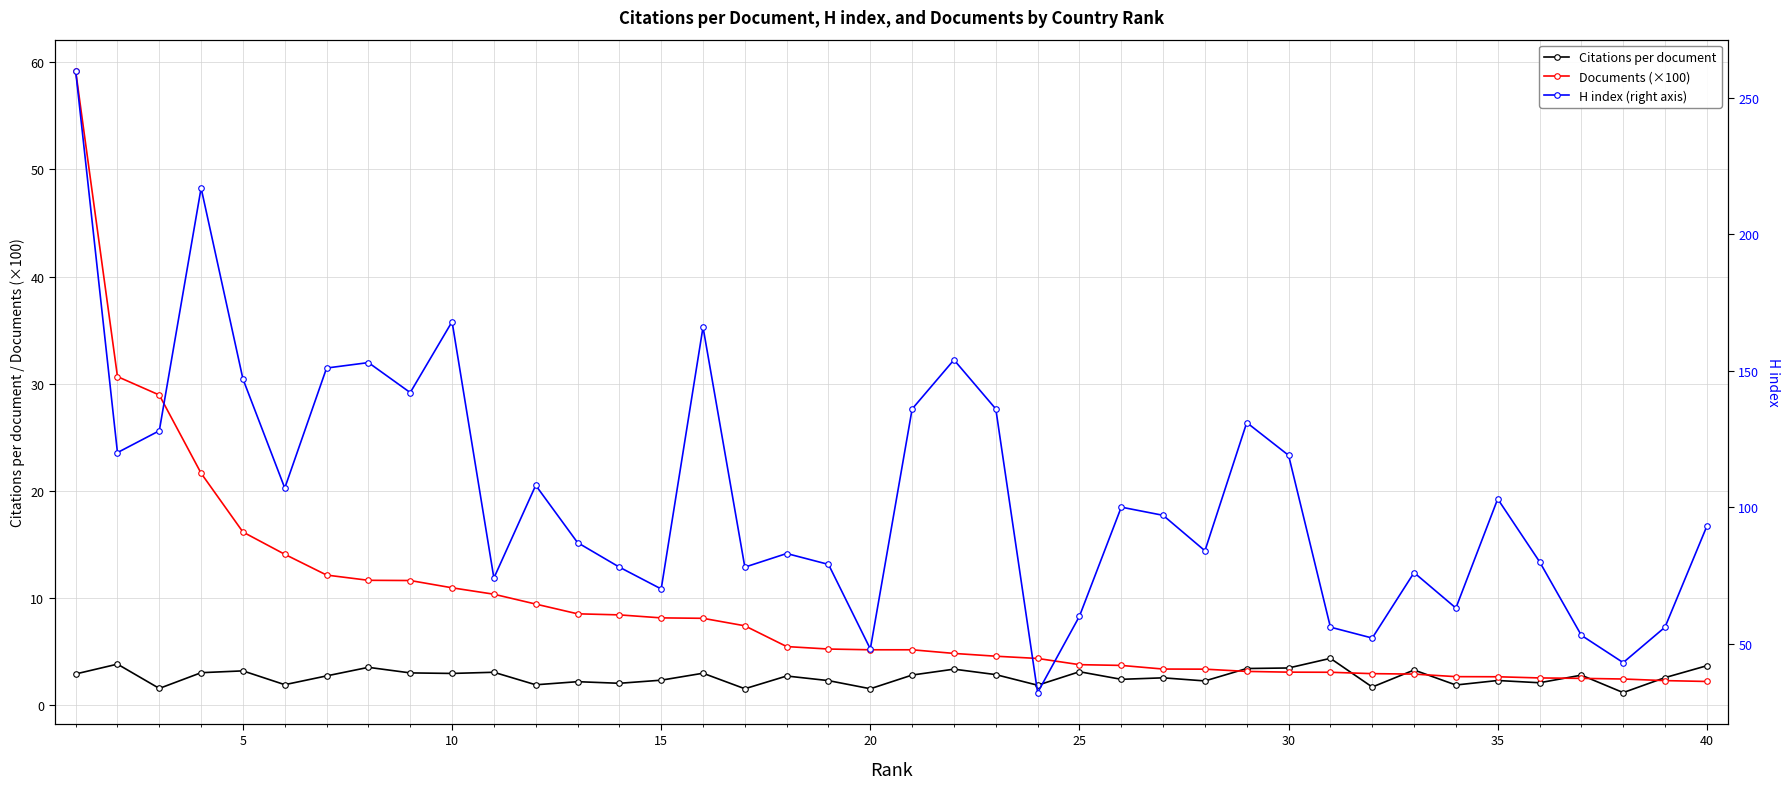

True or false: Documents (×100) and H index (right axis) intersect in this chart.

False